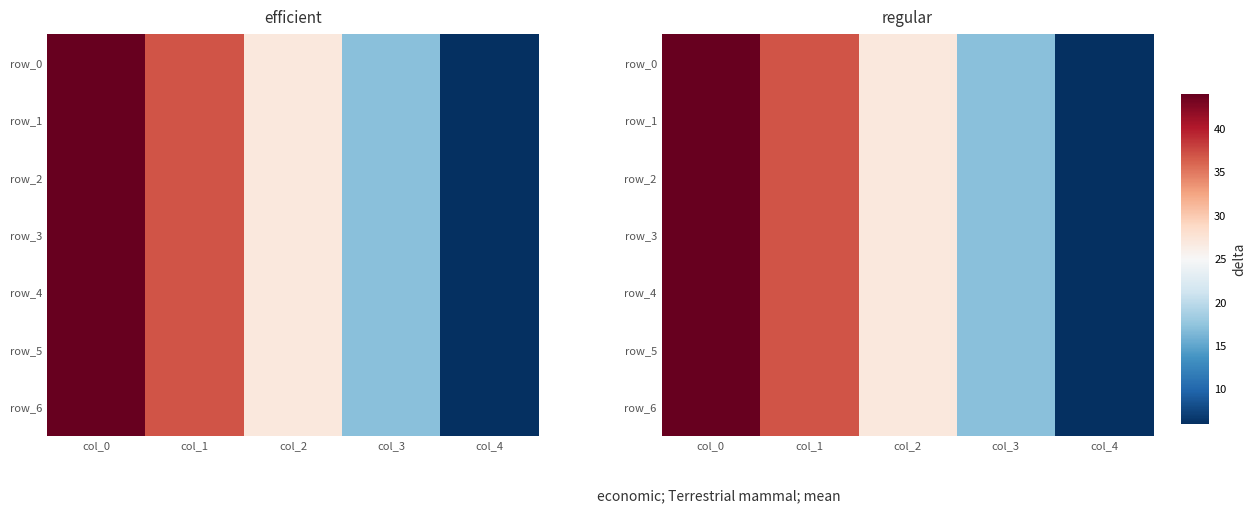

The row_4 series shows 37 at col_1. True or false?

True